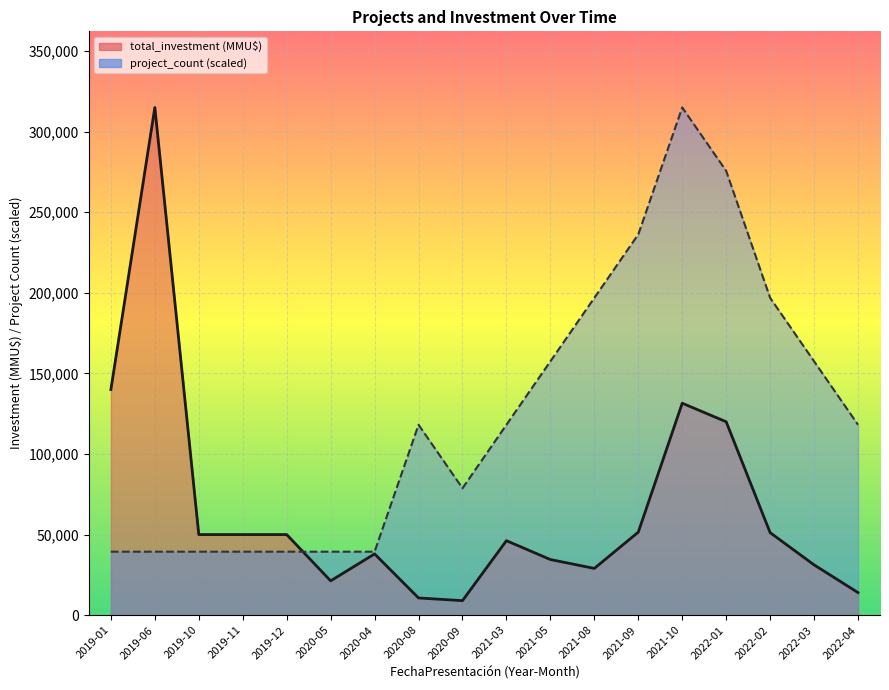

What is the label of the 1st point from the left?

2019-01